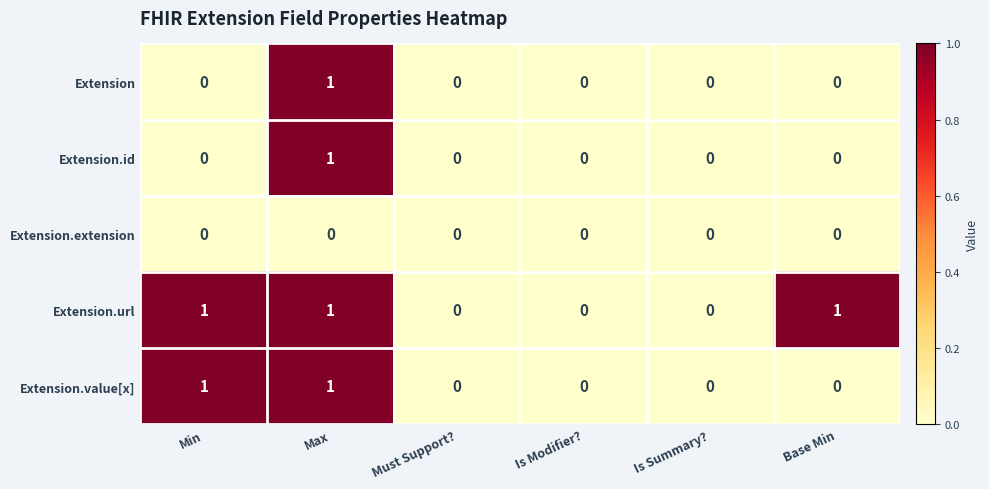

How many data points does each series have?

6